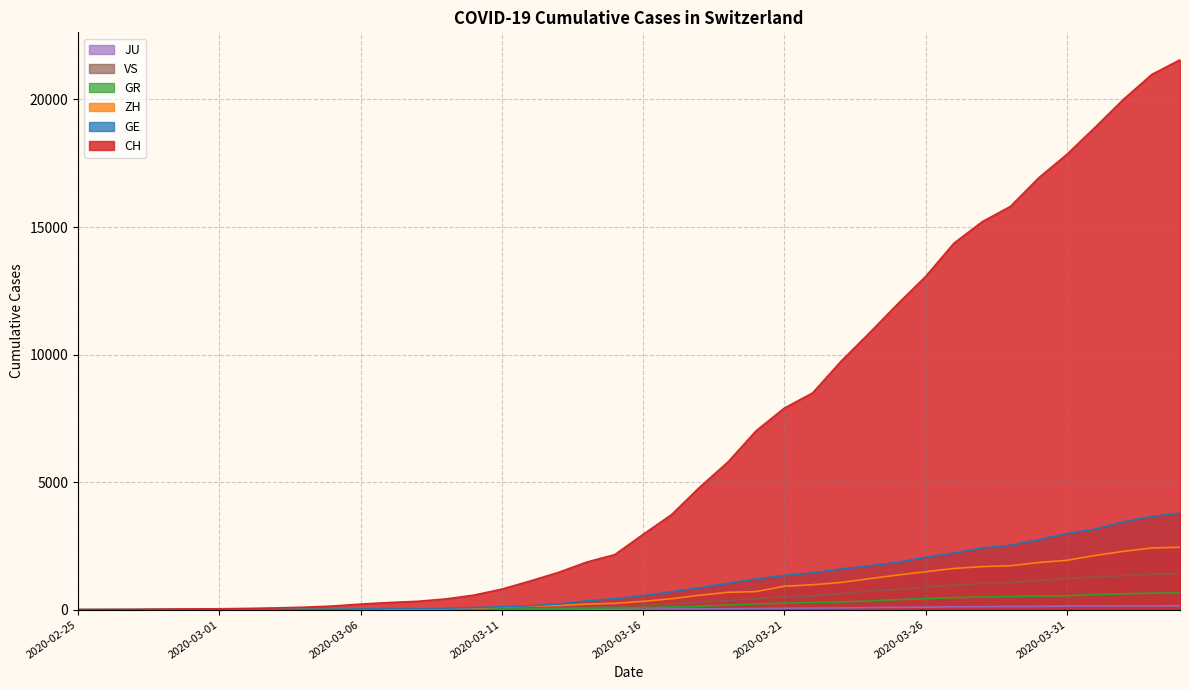

True or false: ZH has more than 2 interior local peaks.

False